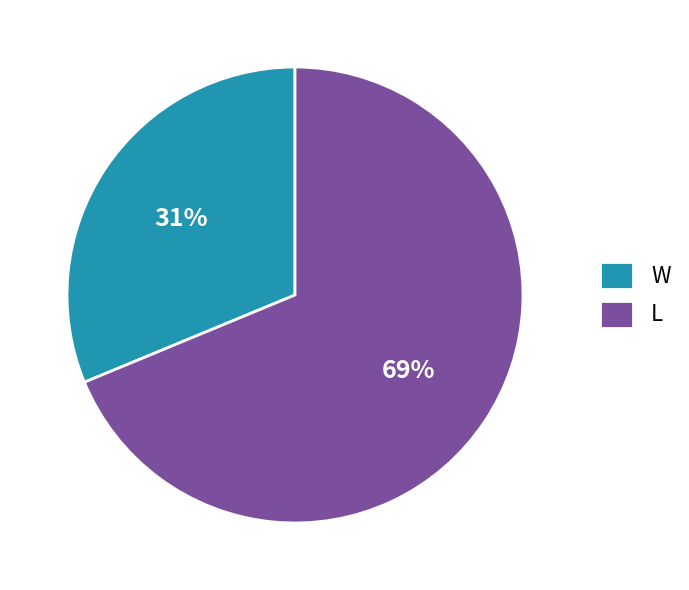

How many slices are in this pie chart?

2